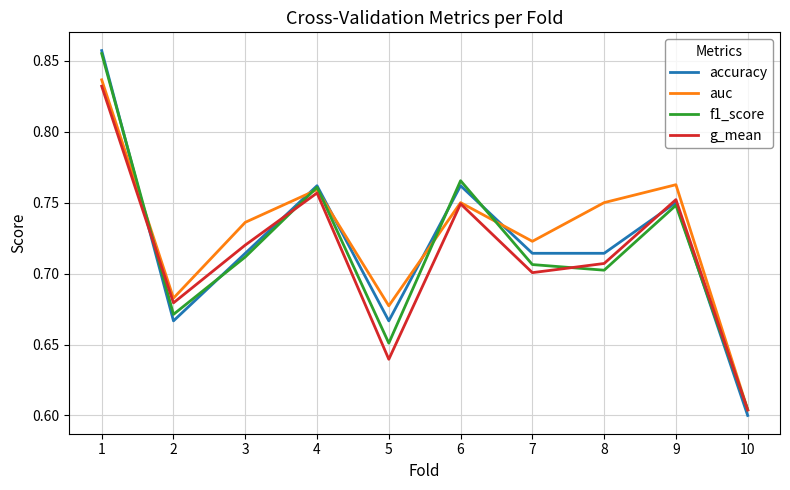

Which series has the largest range (max minus min)?

accuracy